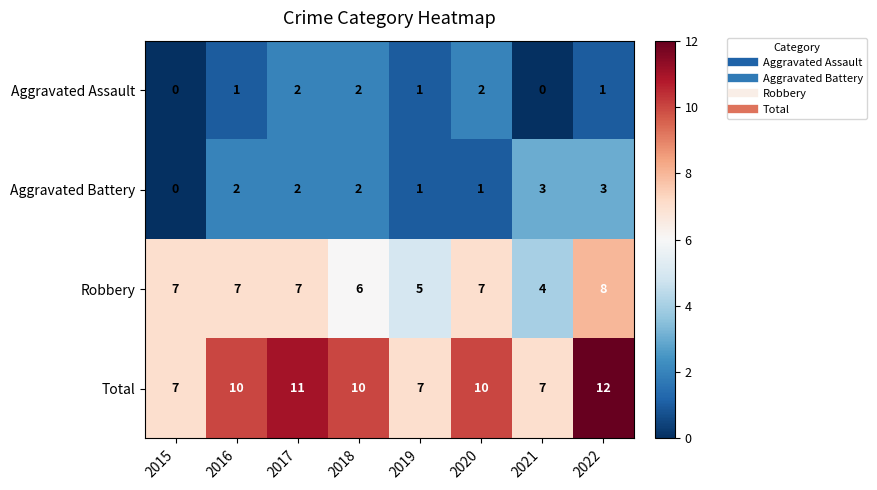

What is the sum of all Total values?

74